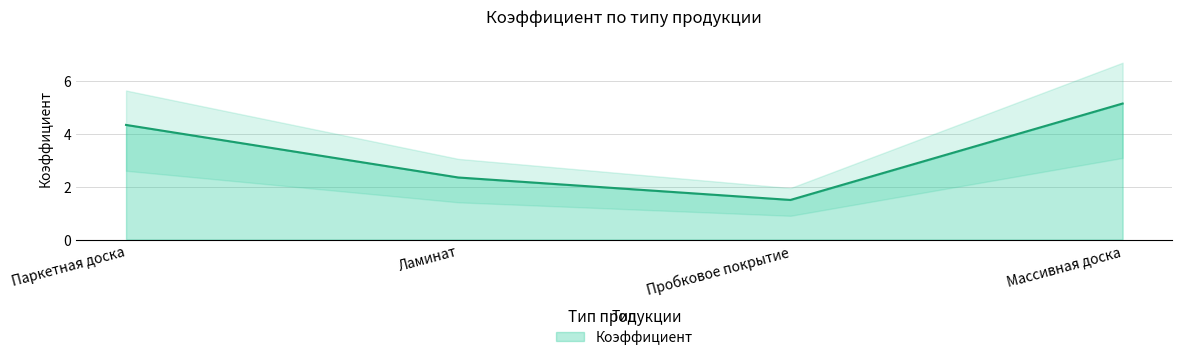

The chart shows a value of 2.4 at Ламинат. True or false?

True